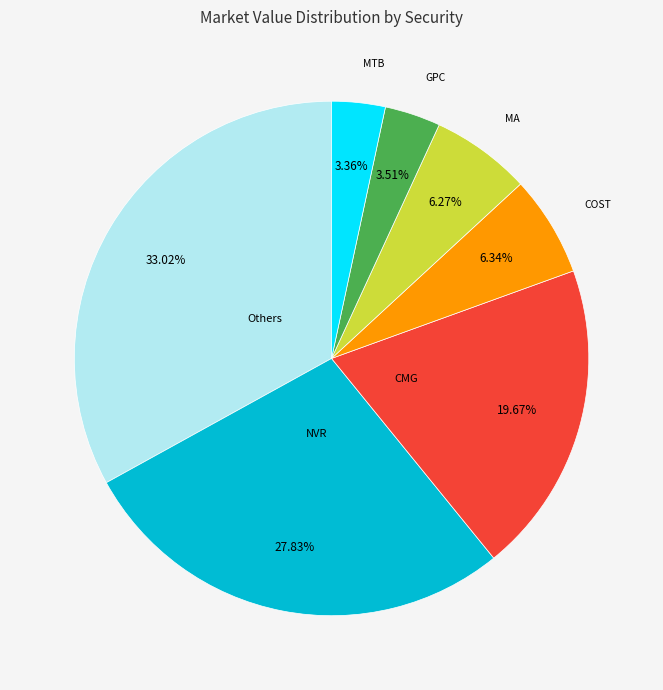

Is there any slice that represents more than half of the pie?

No